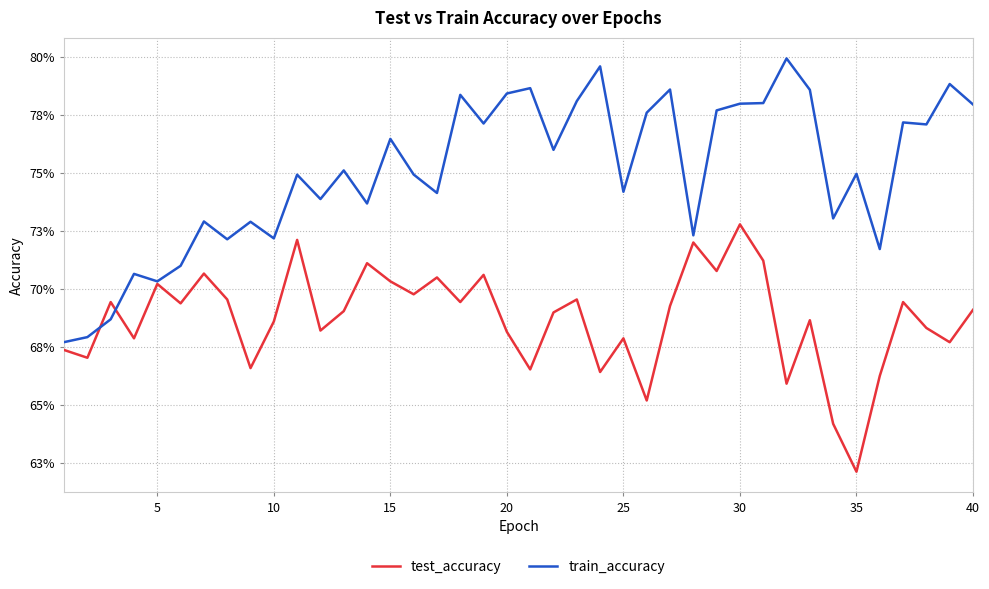

What is the value of the train_accuracy point at the 23rd from the left?

0.8